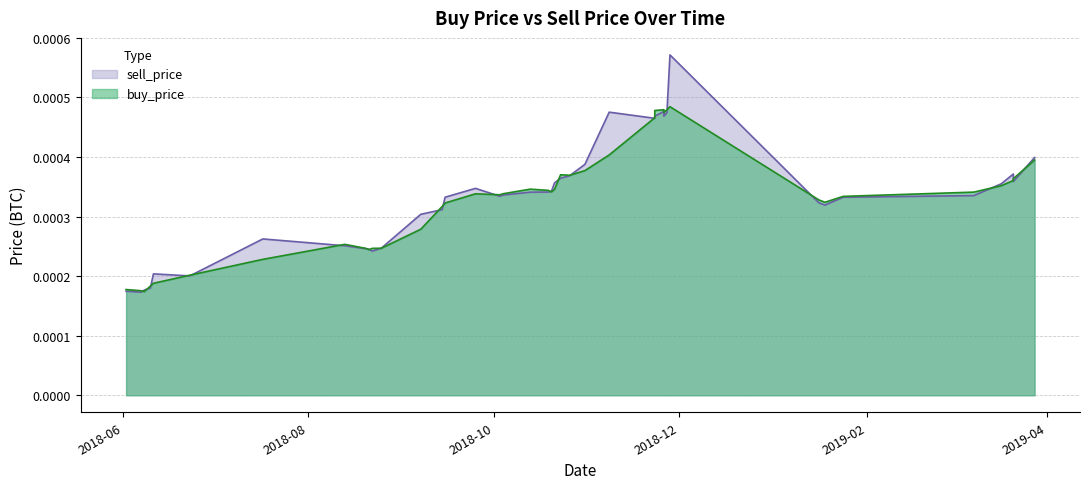

Count the sell_price values in the range 0 to 1.

40